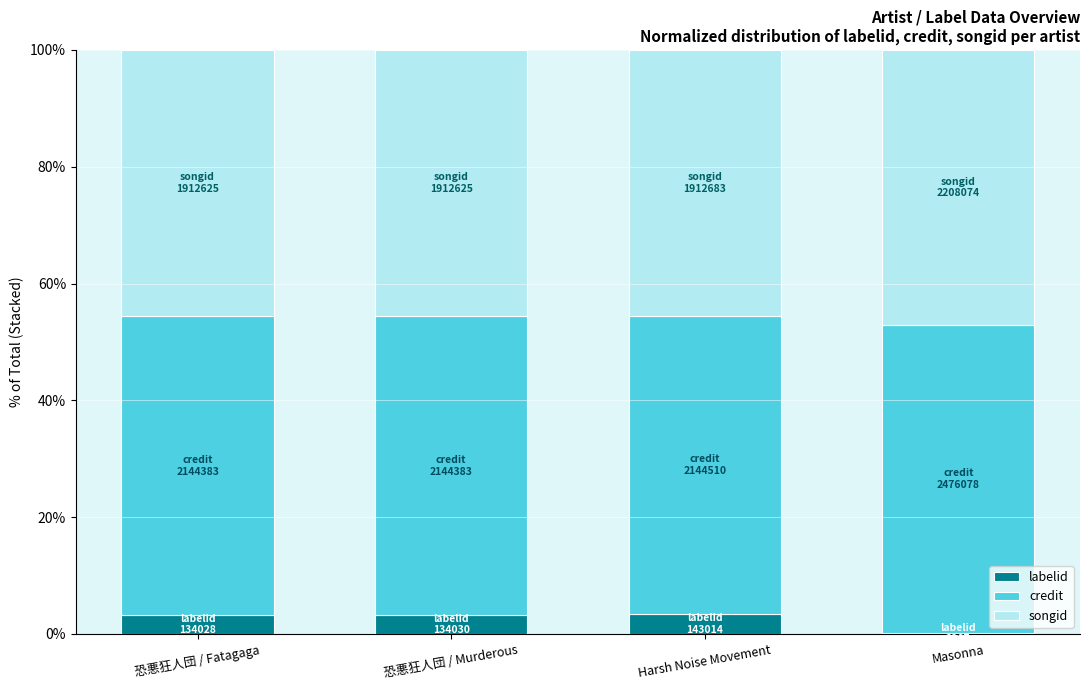

What is the maximum value for labelid?

3.4